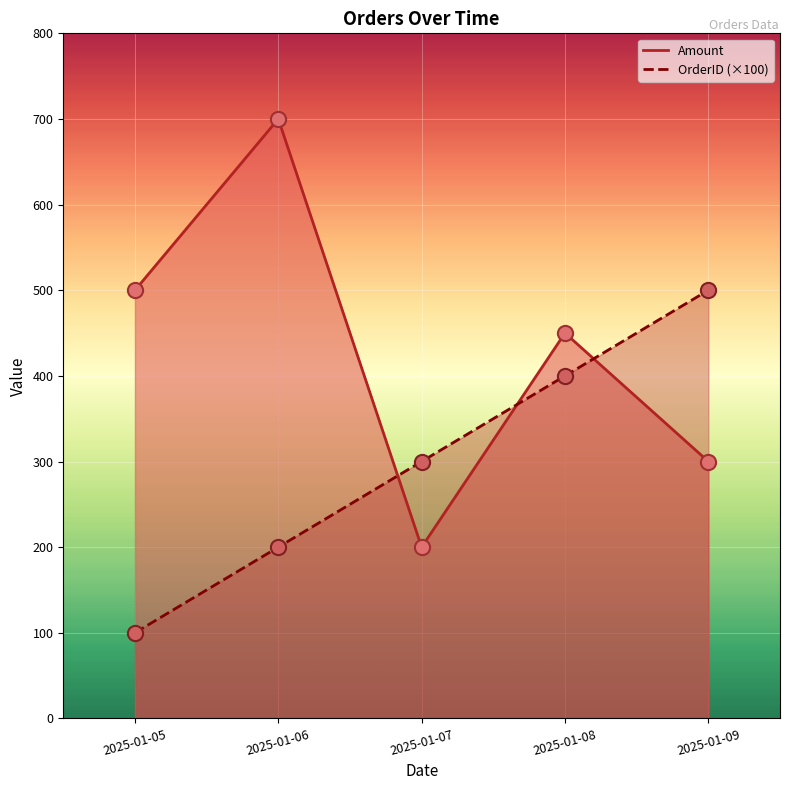

At which category is the sum across all series the highest?

2025-01-06